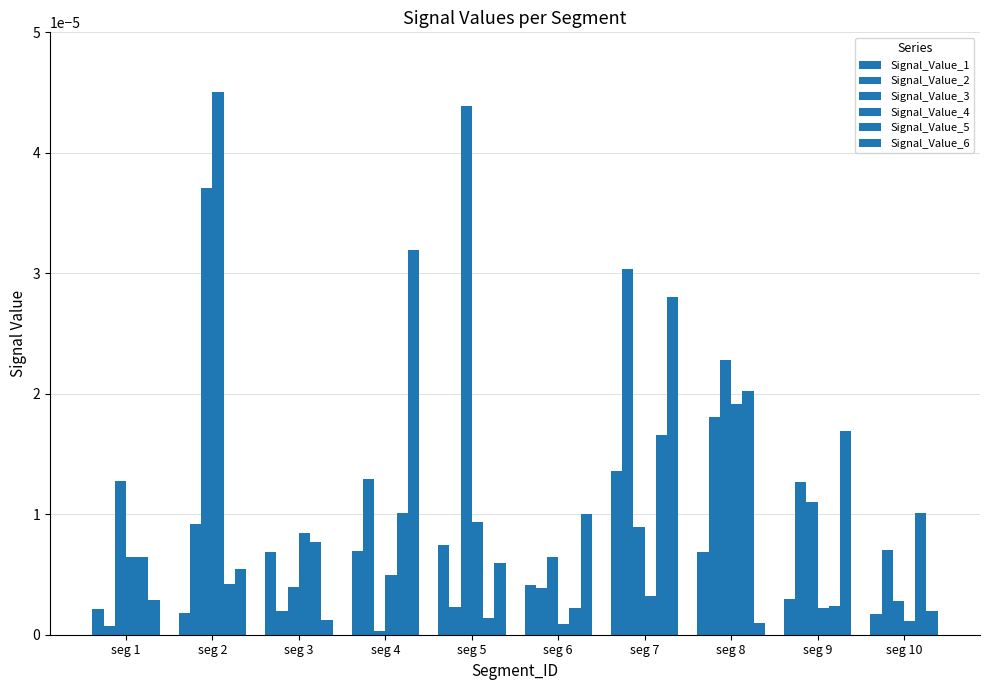

How many bars are there in total?

60